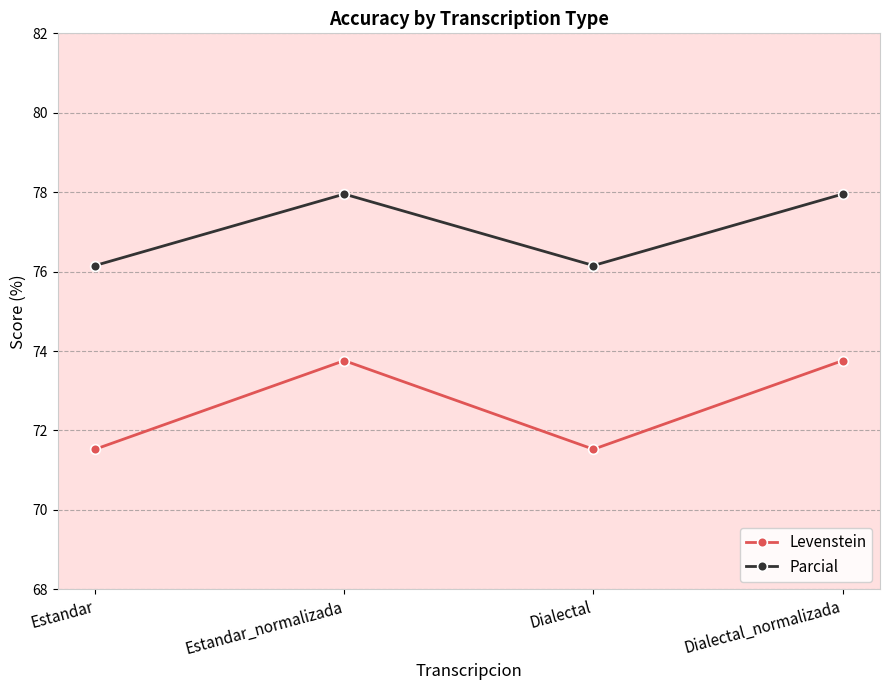

True or false: Parcial has a value of 76.2 at Dialectal.

True